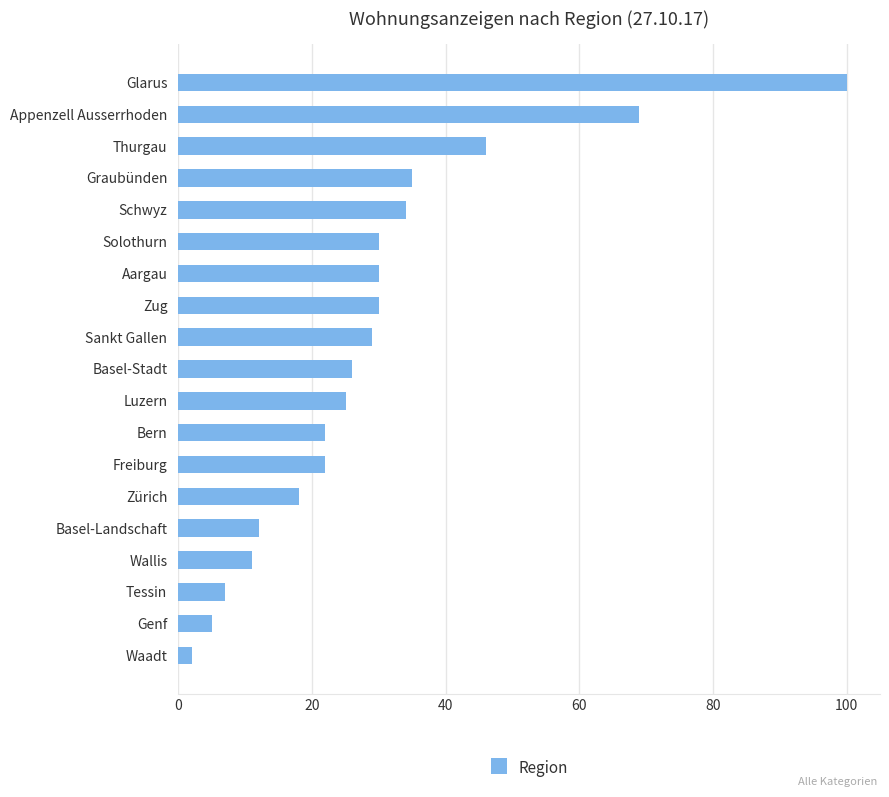

What is the average value?

29